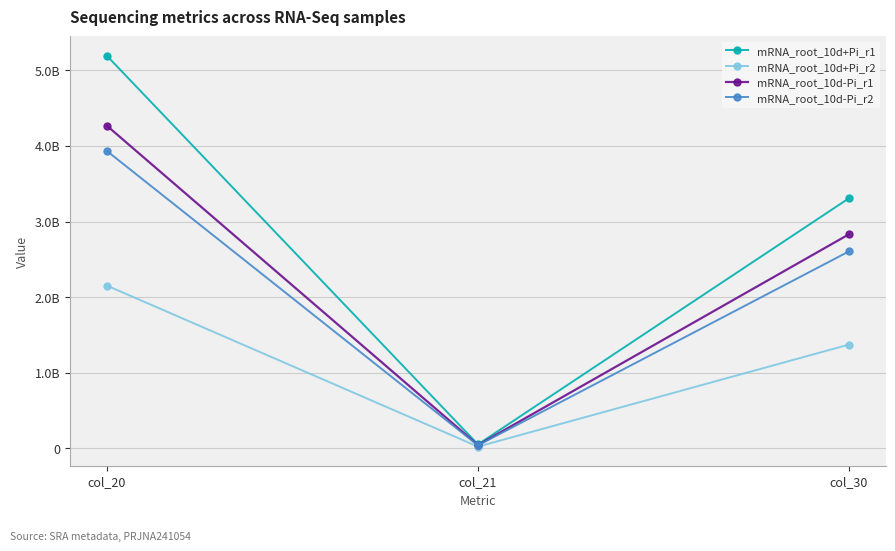

Reading left to right, transcribe all the data shown in this chart.

mRNA_root_10d+Pi_r1: col_20=5191005999	col_21=51396099	col_30=3306830167
mRNA_root_10d+Pi_r2: col_20=2151557752	col_21=21302552	col_30=1371568560
mRNA_root_10d-Pi_r1: col_20=4265765805	col_21=42235305	col_30=2830480290
mRNA_root_10d-Pi_r2: col_20=3931947776	col_21=38930176	col_30=2604261673